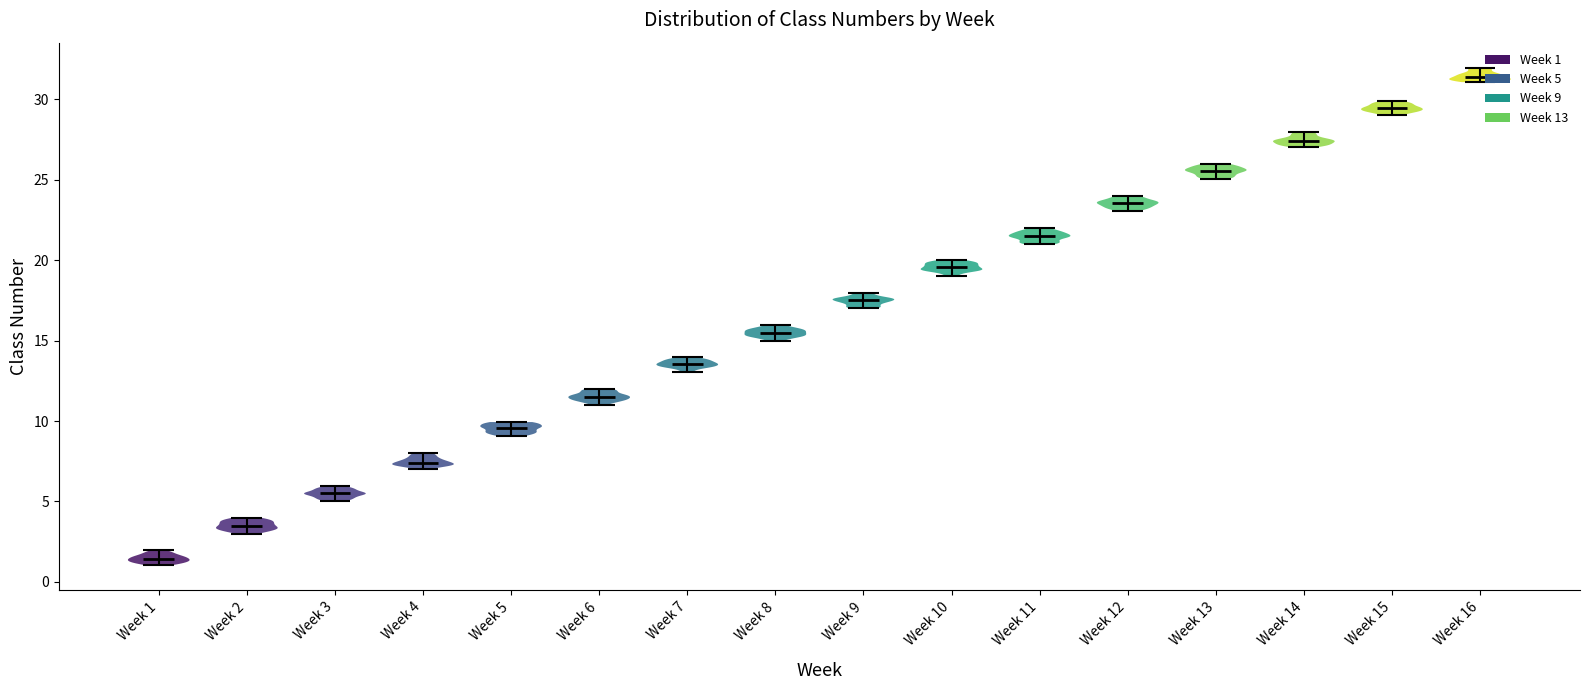

Reading left to right, read every violin against the y-axis: where its median line is, and the lowest and highest points it reaches. The values are not printed on the chart, so give them approximately, as read against the axis.

Week 1: median line 1.5, lowest point 1.0, highest point 2.0
Week 2: median line 3.5, lowest point 3.0, highest point 4.0
Week 3: median line 5.5, lowest point 5.0, highest point 6.0
Week 4: median line 7.5, lowest point 7.0, highest point 8.0
Week 5: median line 9.5, lowest point 9.0, highest point 10.0
Week 6: median line 11.5, lowest point 11.0, highest point 12.0
Week 7: median line 13.5, lowest point 13.0, highest point 14.0
Week 8: median line 15.5, lowest point 15.0, highest point 16.0
Week 9: median line 17.5, lowest point 17.0, highest point 18.0
Week 10: median line 19.5, lowest point 19.0, highest point 20.0
Week 11: median line 21.5, lowest point 21.0, highest point 22.0
Week 12: median line 23.5, lowest point 23.0, highest point 24.0
Week 13: median line 25.5, lowest point 25.0, highest point 26.0
Week 14: median line 27.5, lowest point 27.0, highest point 28.0
Week 15: median line 29.5, lowest point 29.0, highest point 30.0
Week 16: median line 31.5, lowest point 31.0, highest point 32.0